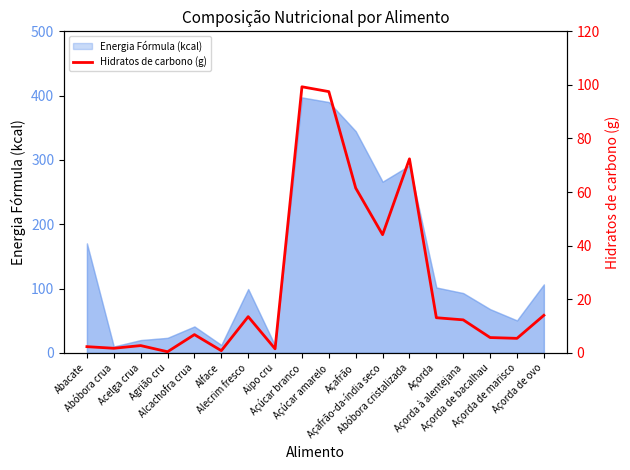

At which label does Hidratos de carbono (g) reach its peak?

Açúcar branco